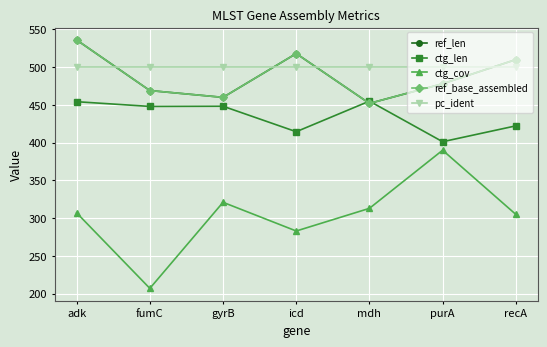

Where is the first local minimum for ctg_len?

fumC